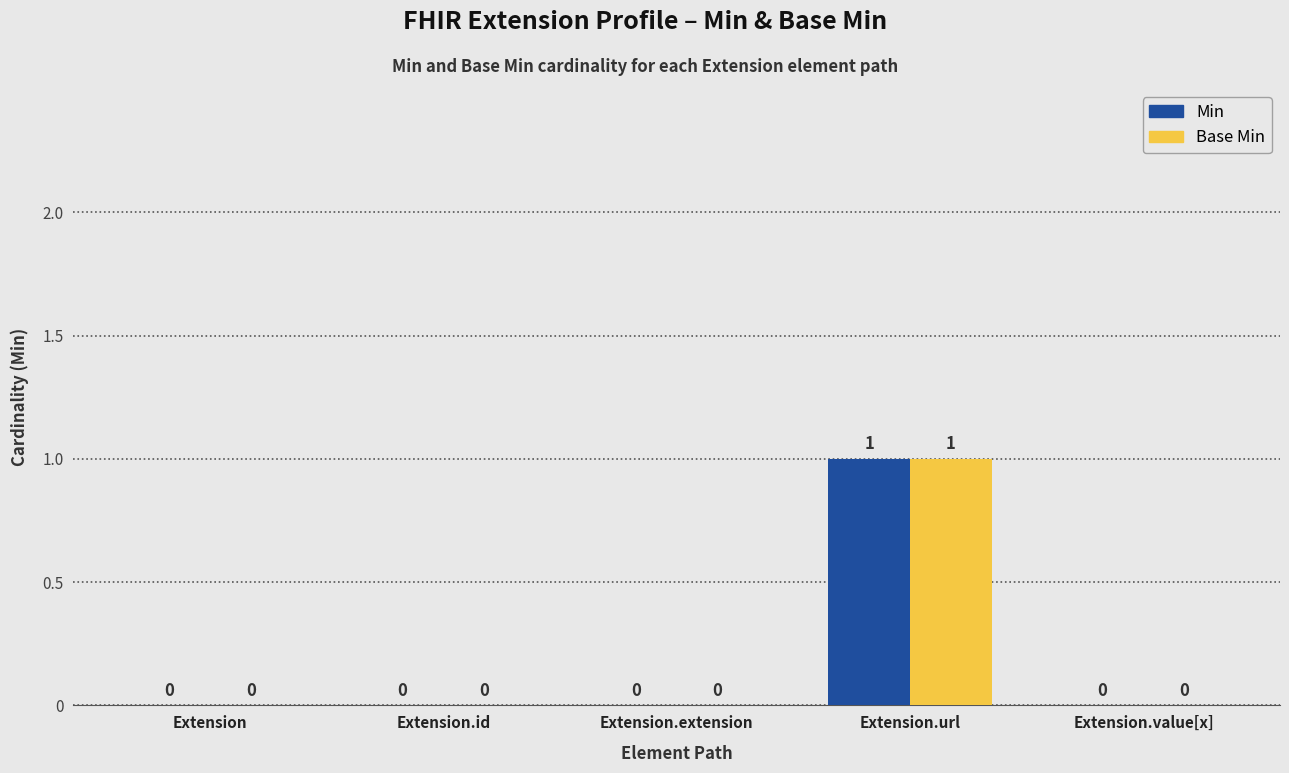

What is the difference between the Min values at Extension.extension and Extension.url?

1